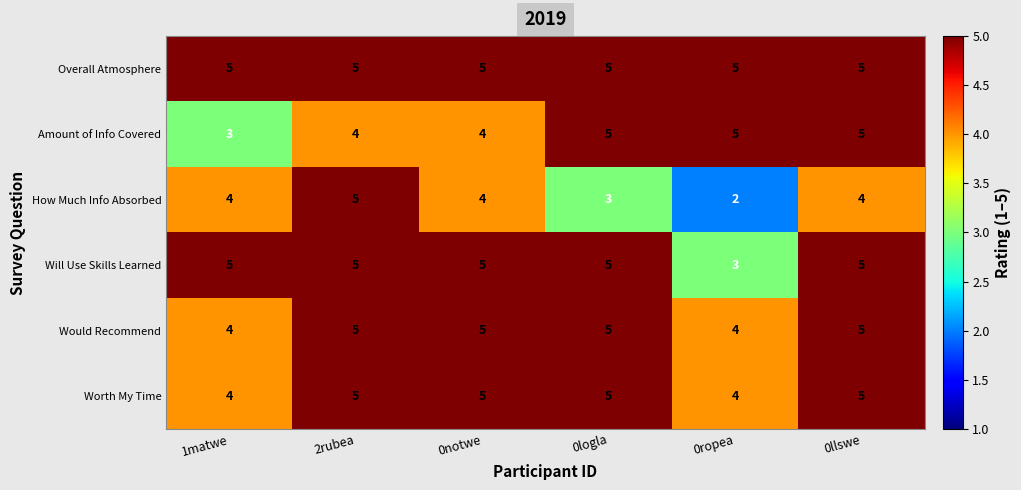

Which series has the widest spread of values?

How Much Info Absorbed